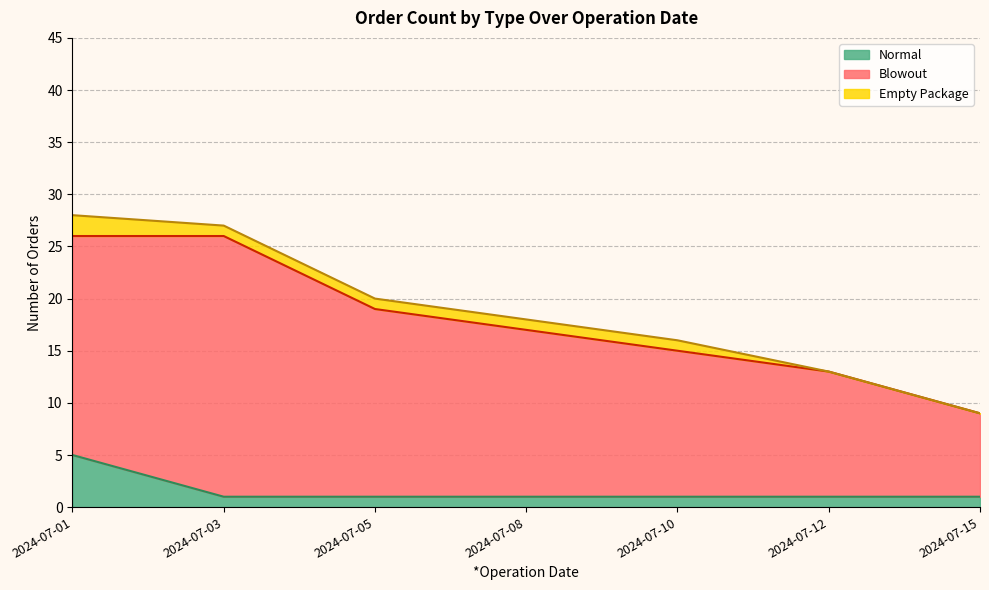

True or false: Empty Package has a value of 1 at 2024-07-05.

True